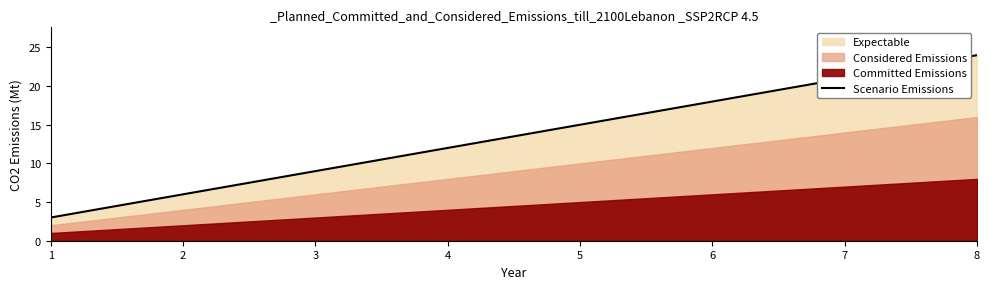

True or false: there are more than 1 points higher than both neighbors.

False